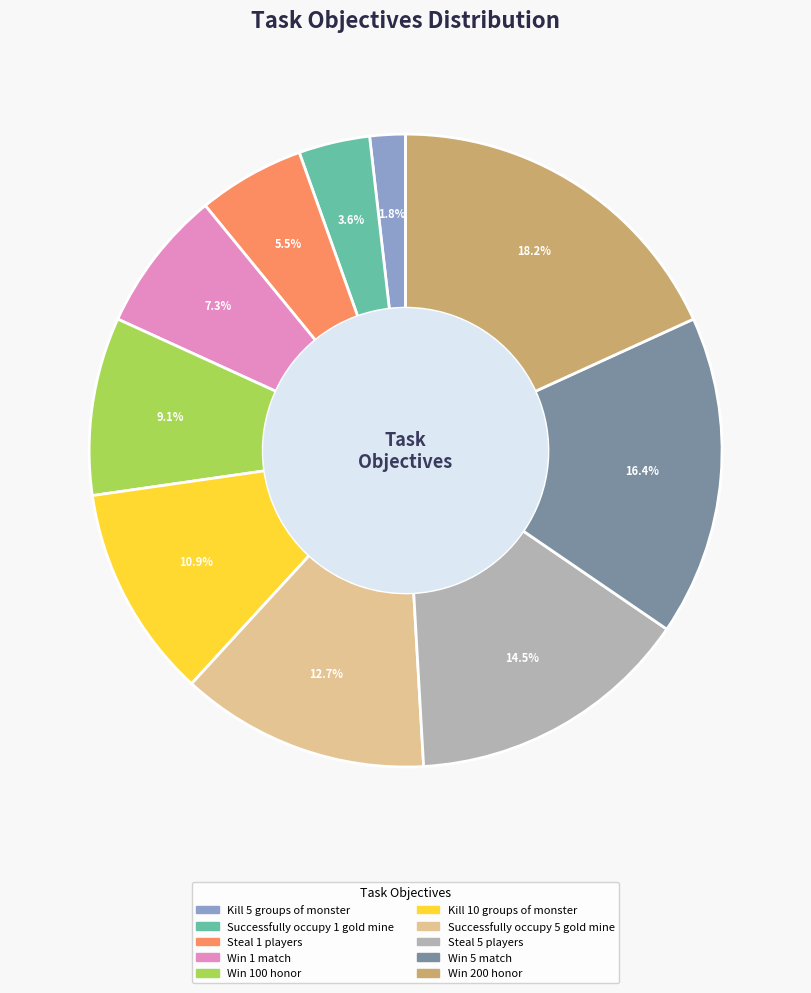

To the nearest percent, what is the average slice percentage?

10%